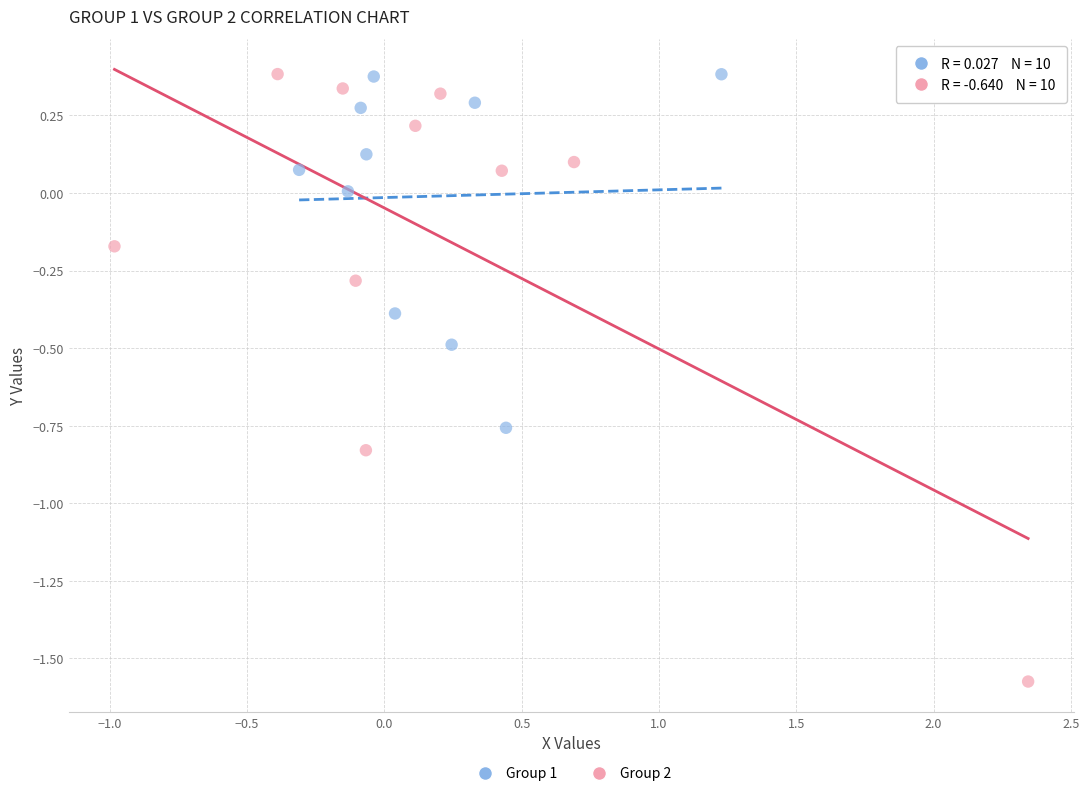

Which series has the largest Y range (max minus min)?

Group 2